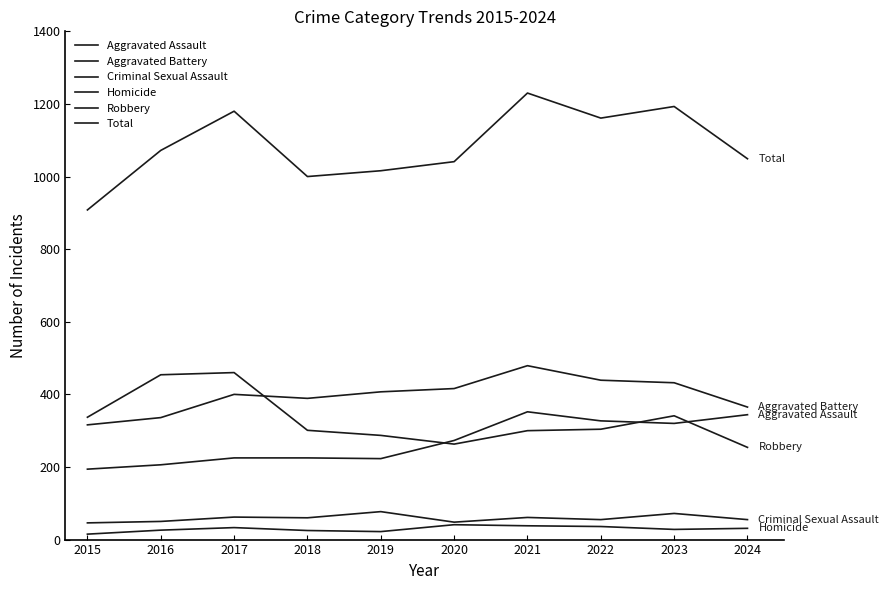

How many lines are shown in the chart?

6